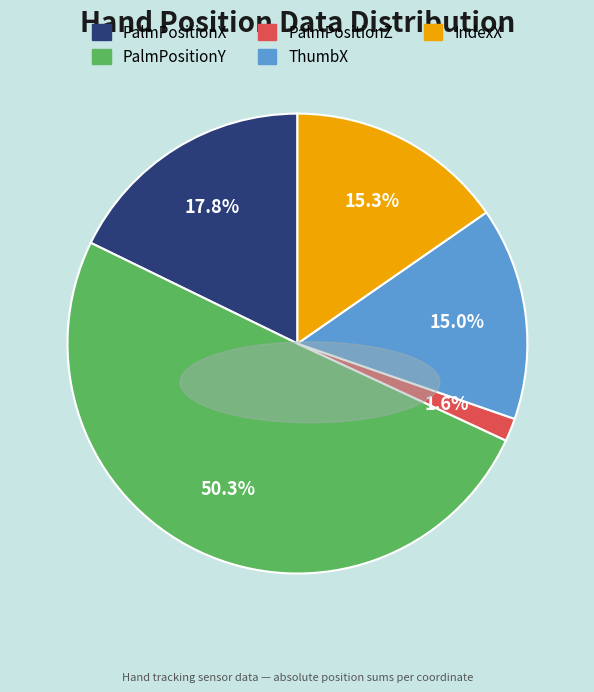

Between ThumbX and PalmPositionY, which is larger?

PalmPositionY